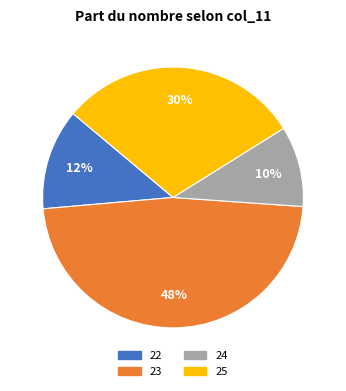

Count the number of slices in the pie.

4